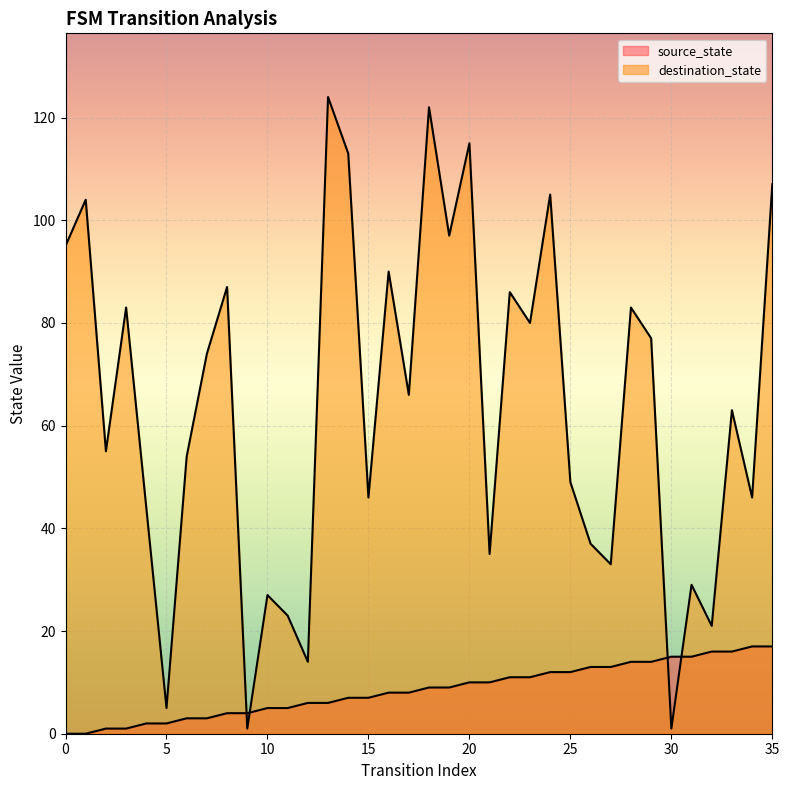

What are all the series names shown in the legend?

source_state, destination_state